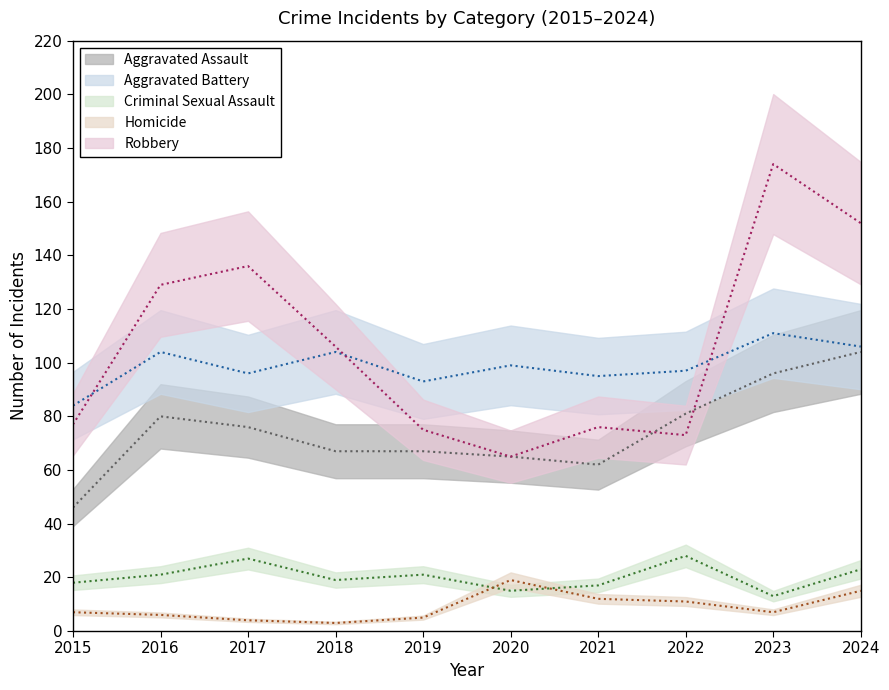

How many values in the Aggravated Assault series are below 76?

5